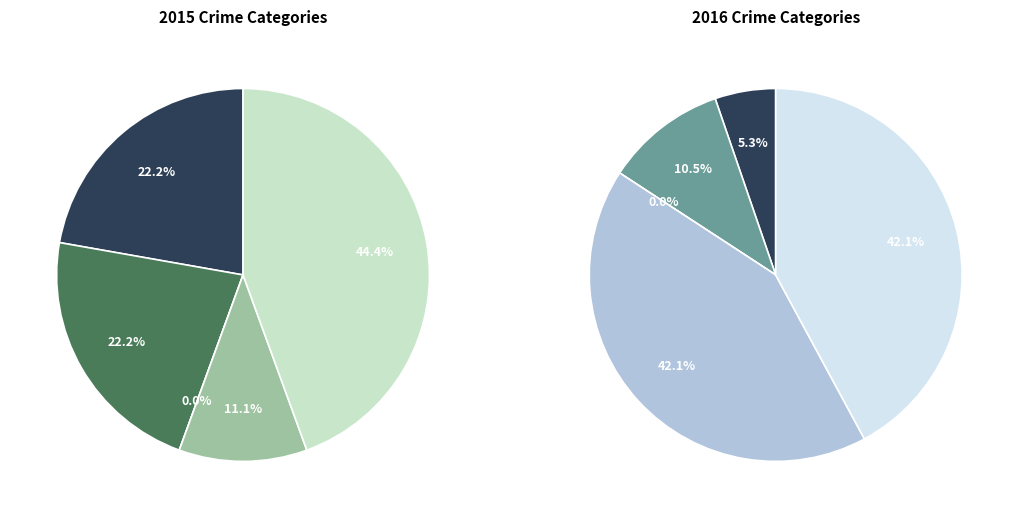

To the nearest percent, what percentage of the pie is Robbery?

11%